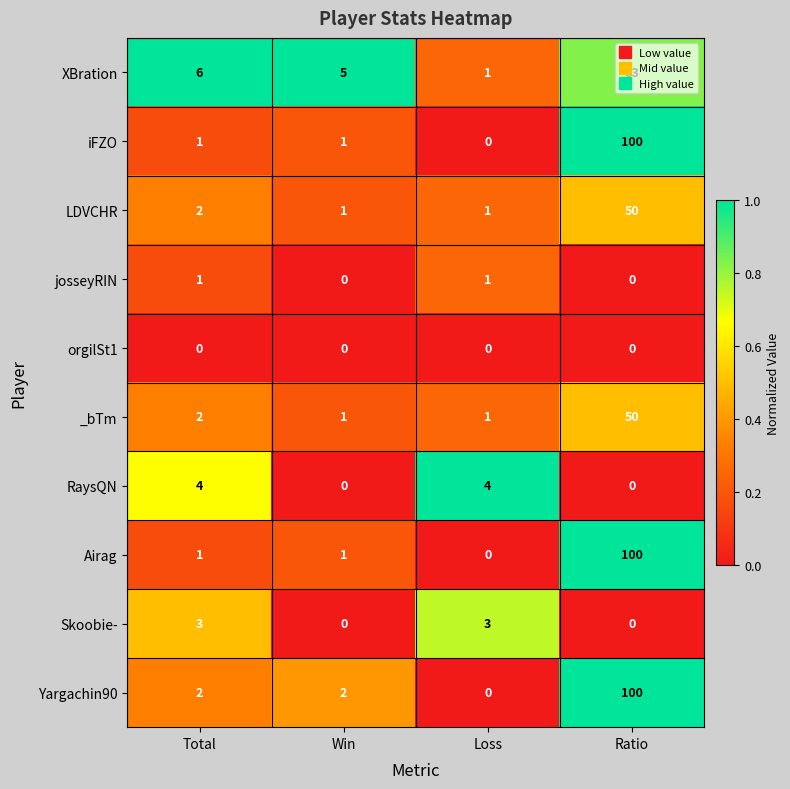

Is it true that Airag equals 68 at Loss?

False